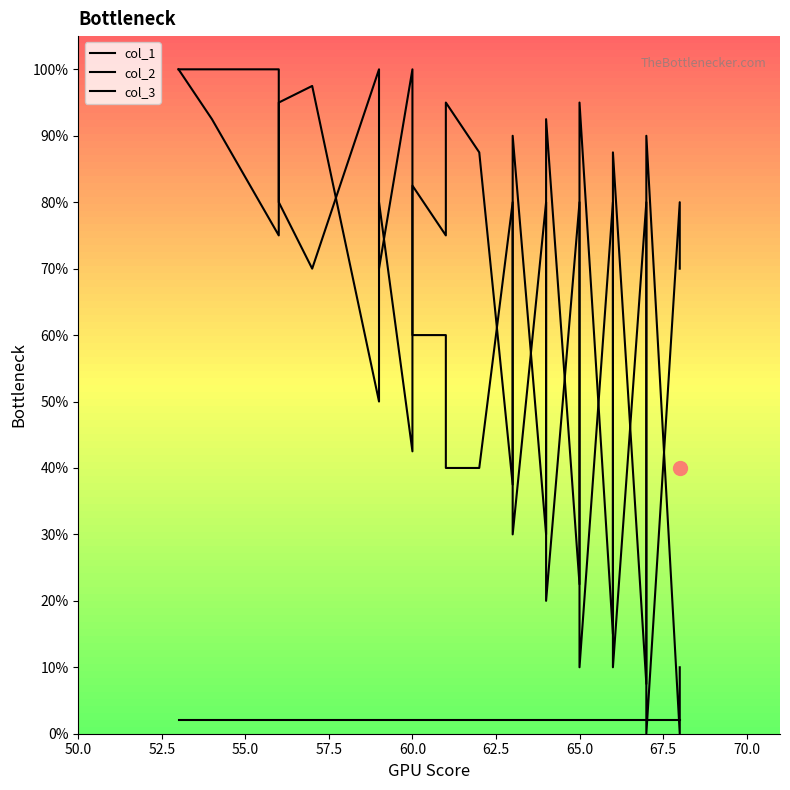

Count the number of categories in the chart.

40